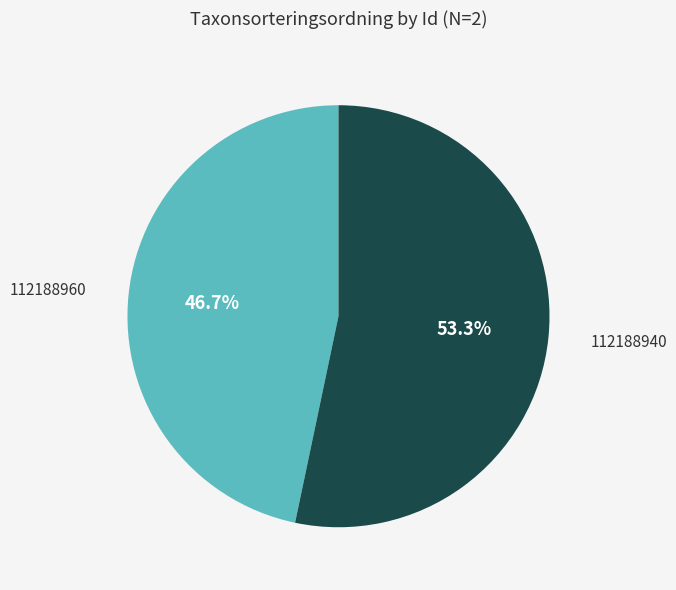

Does 112188940 account for over 50% of the chart?

Yes